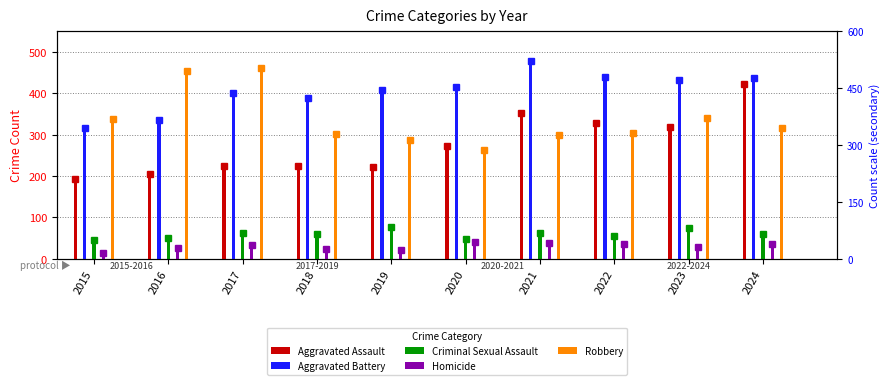

Read the Aggravated Battery value at 2017, to the nearest 5.

400